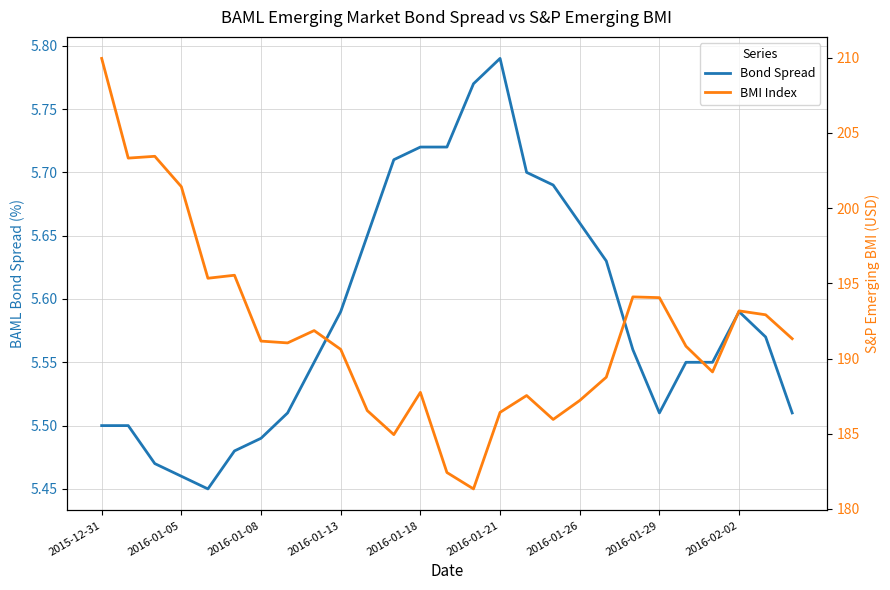

What is the greatest value displayed?

210.0